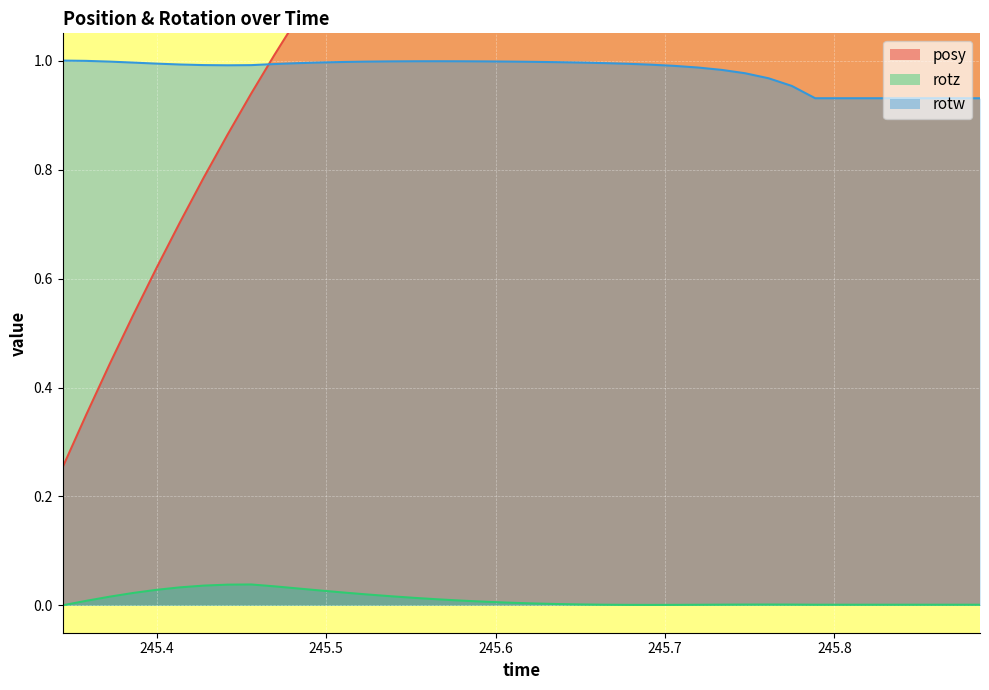

What is the spread (max minus min) of values at 245.5802?

1.5